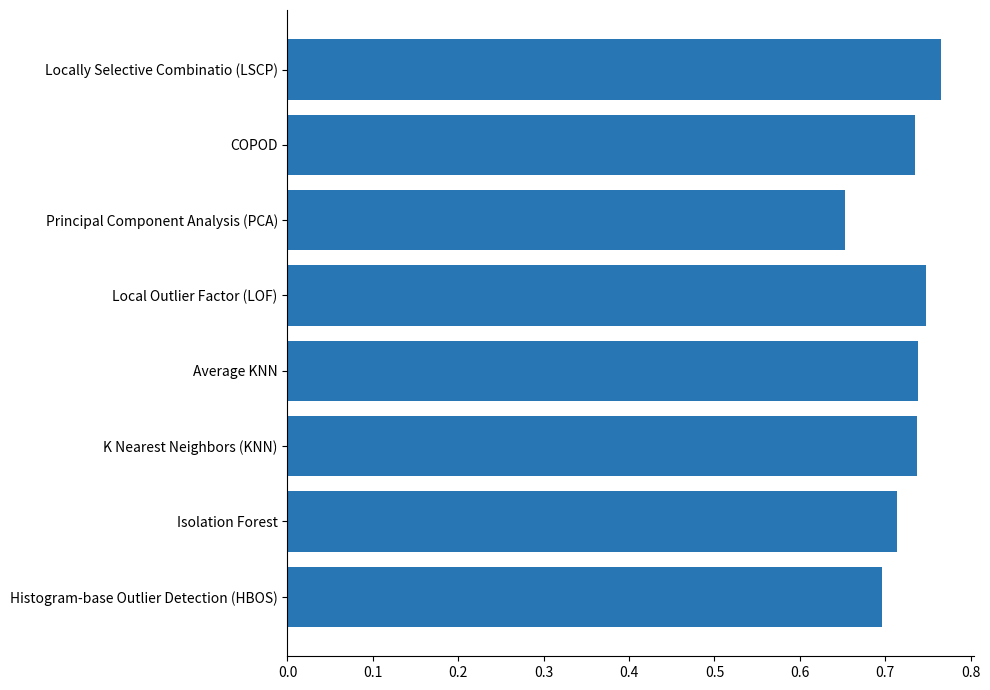

Which category has the lowest value across all series?

Principal Component Analysis (PCA)